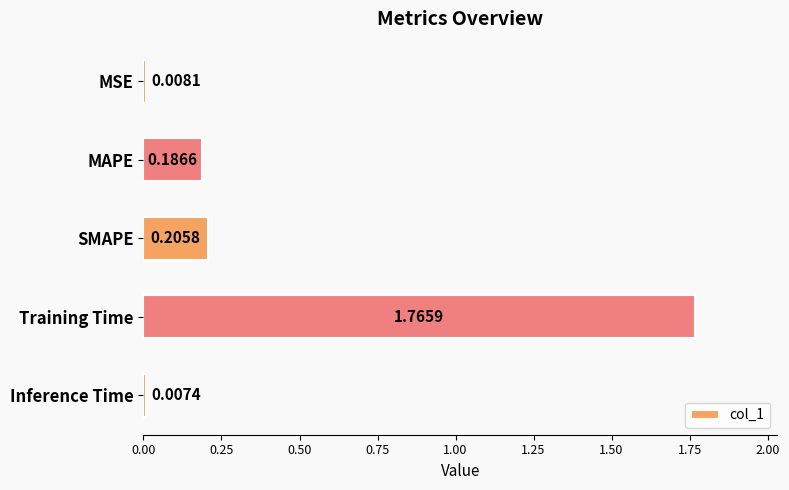

What is the change in value from MSE to Training Time?

+1.8